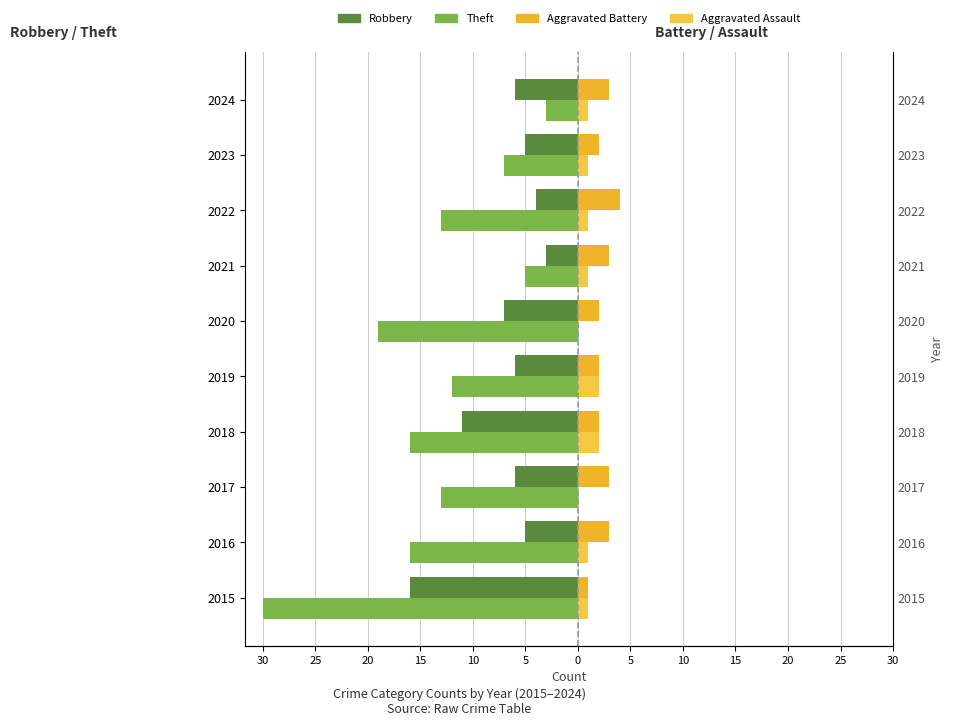

What is the minimum value for Aggravated Battery?

1